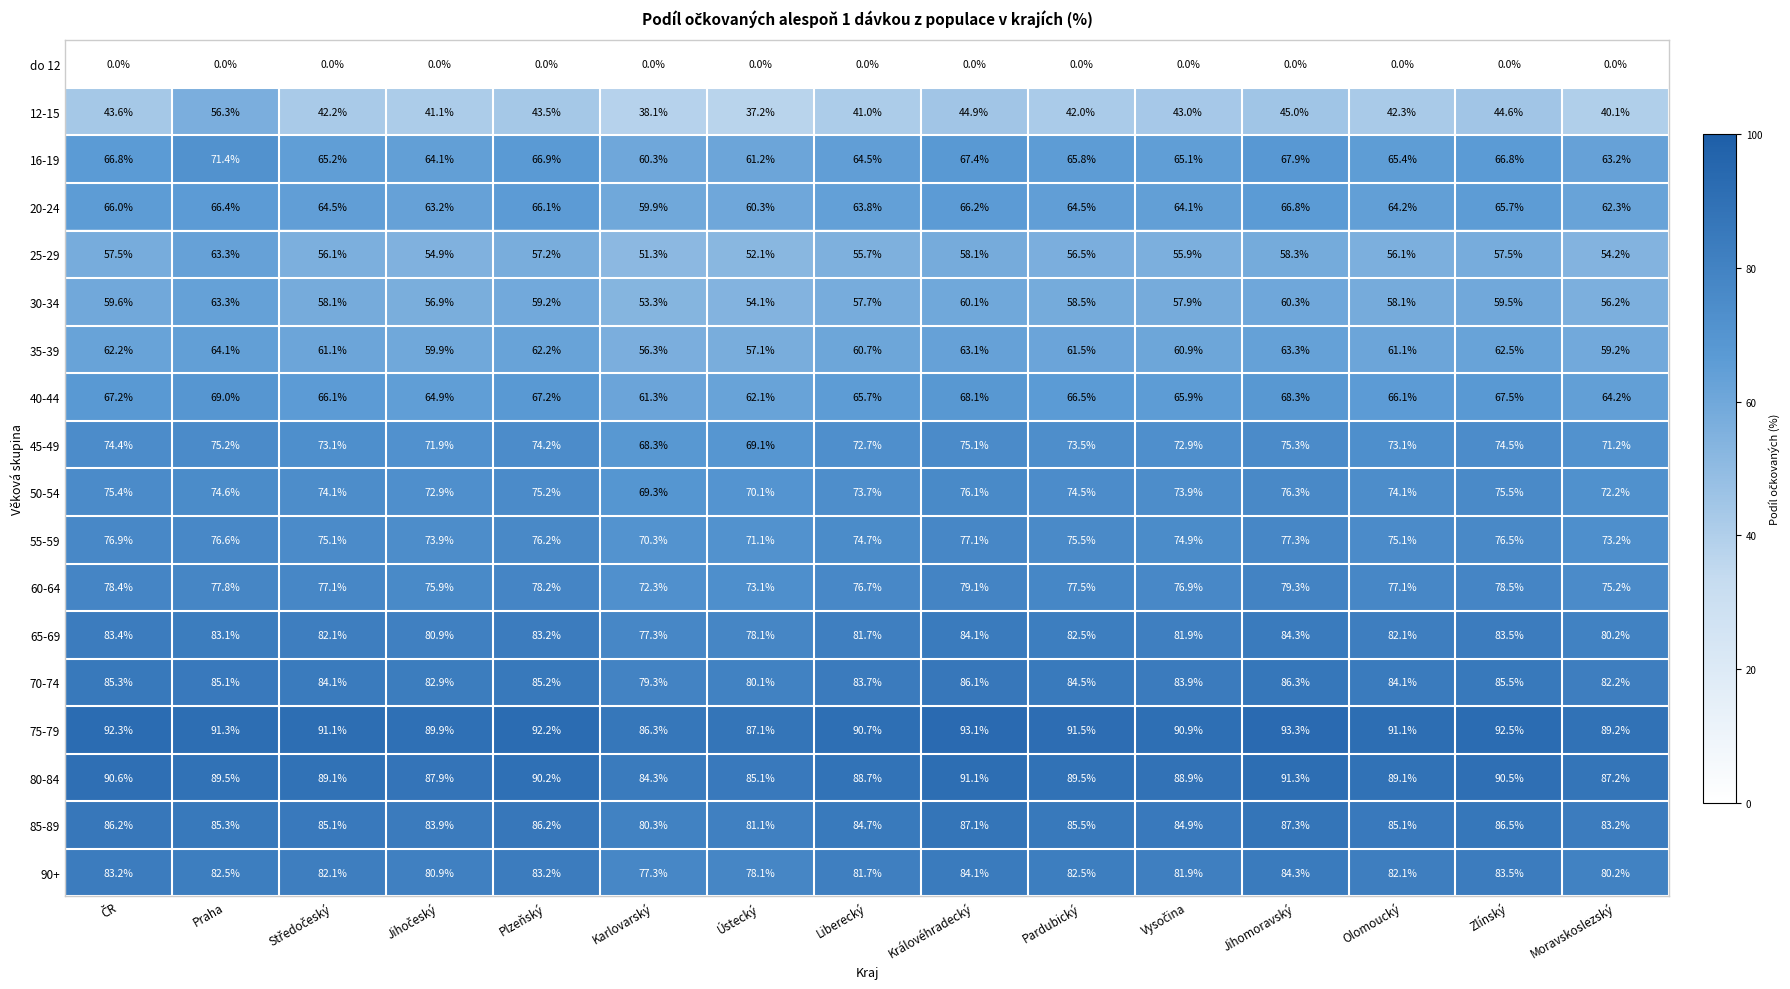

True or false: 16-19 has a value of 99.9 at Praha.

False